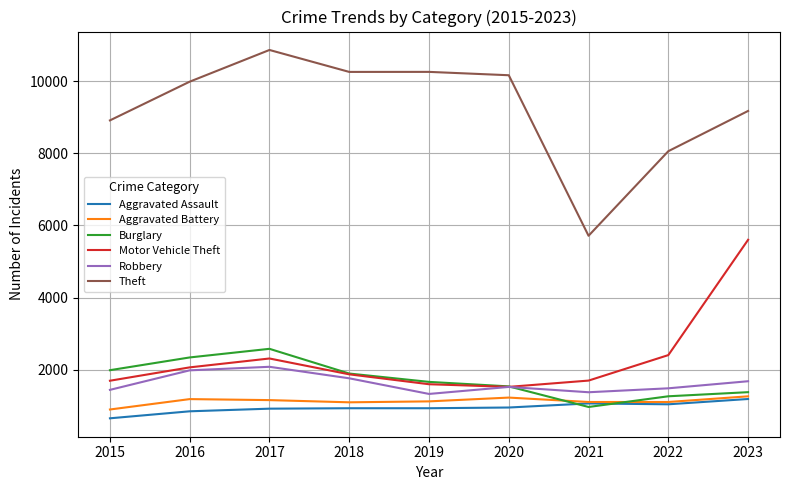

The Aggravated Assault series shows 196 at 2017. True or false?

False